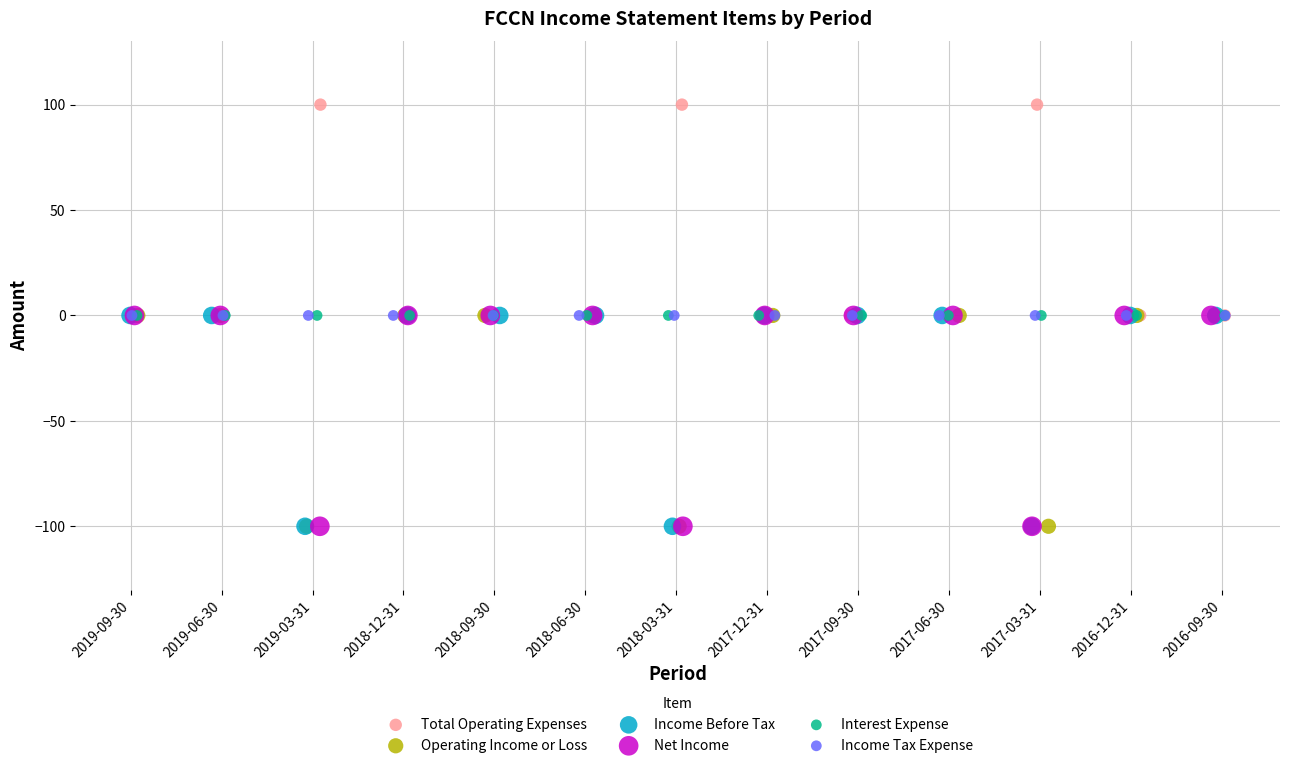

What are all the series names shown in the legend?

Total Operating Expenses, Operating Income or Loss, Income Before Tax, Net Income, Interest Expense, Income Tax Expense